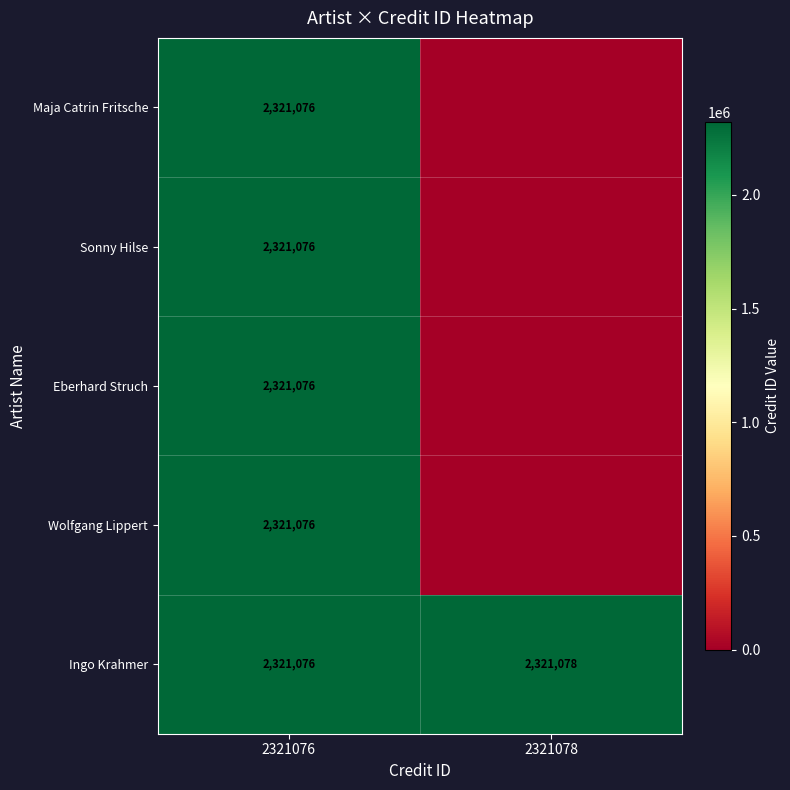

What is the sum of all Ingo Krahmer values?

4642154